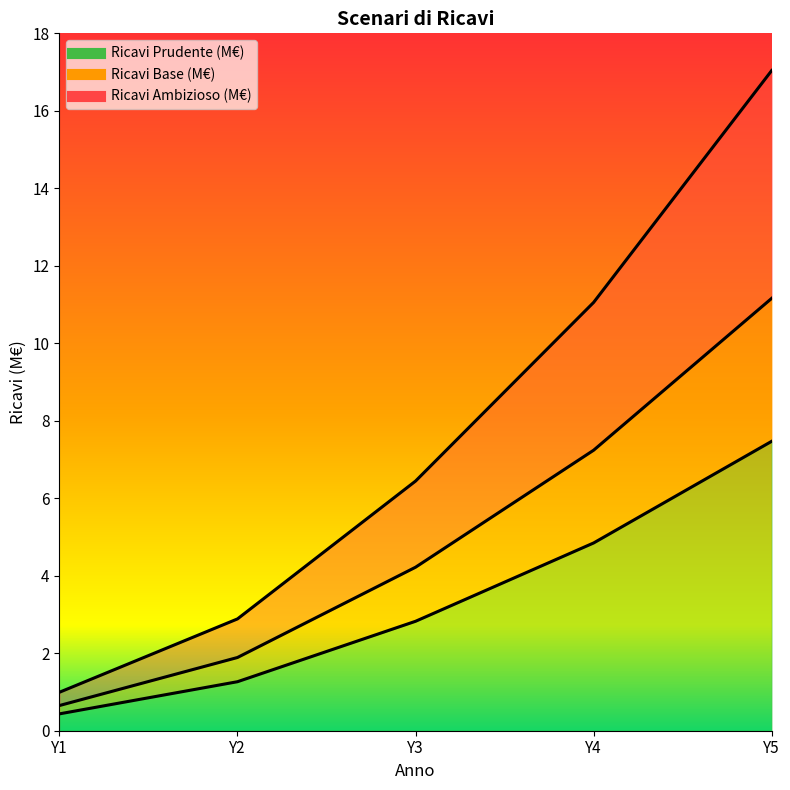

Rank the series at Y1 from highest to lowest value.

Ricavi Ambizioso (M€), Ricavi Base (M€), Ricavi Prudente (M€)